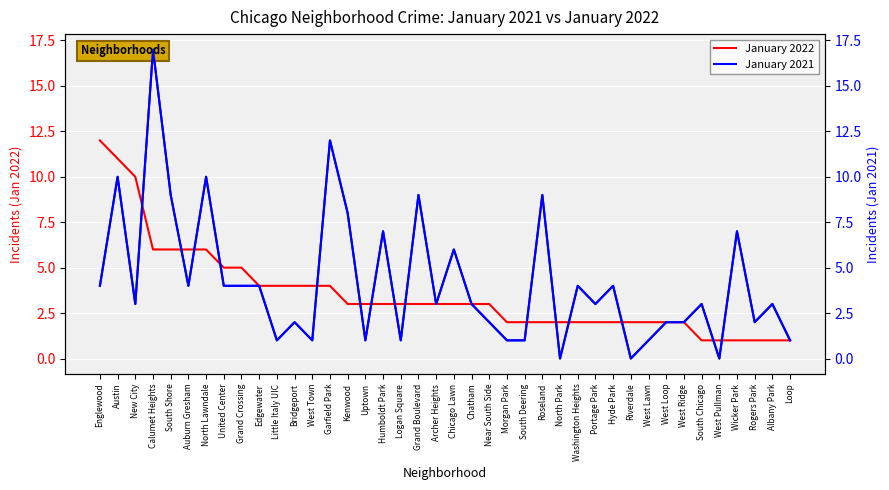

The value of January 2022 at North Park is 1. True or false?

False